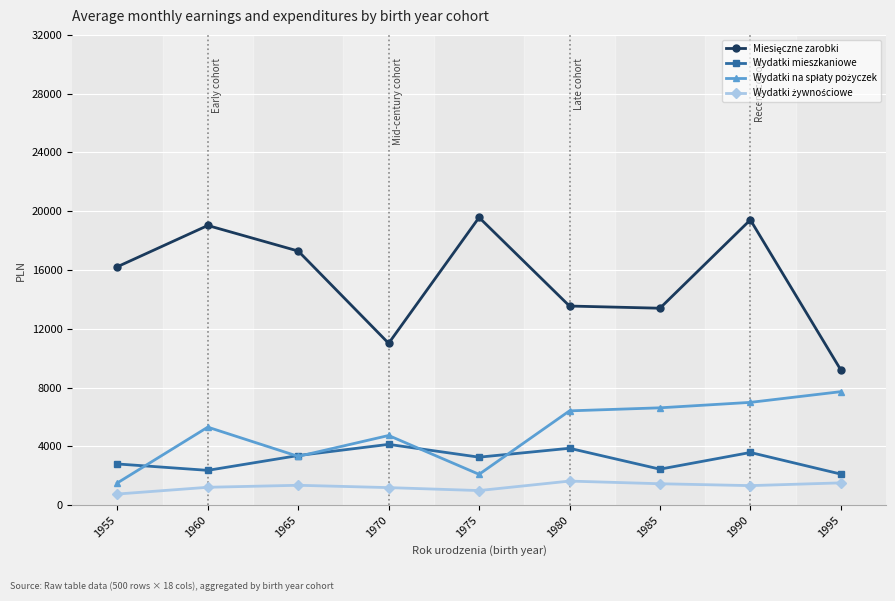

At which category is the sum across all series the highest?

1990